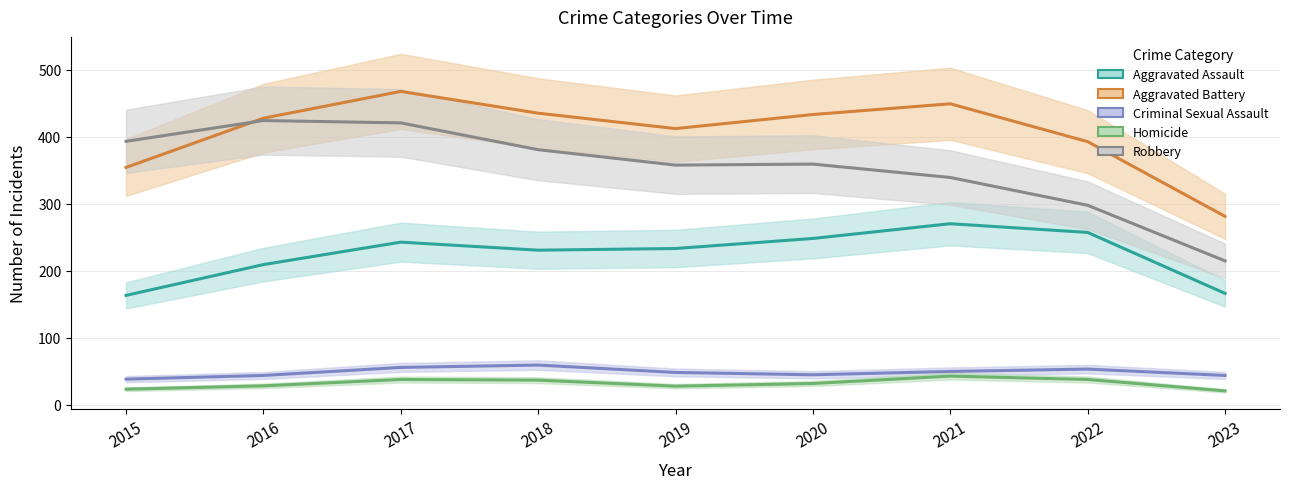

True or false: Robbery has a value of 424.0 at 2016.

True